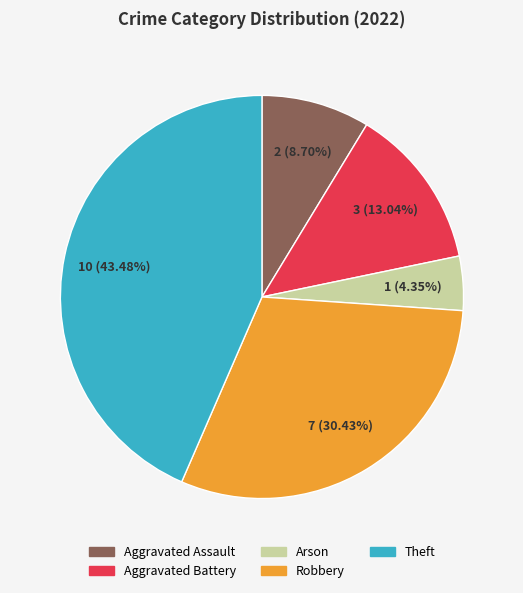

What percentage is the Robbery slice, to the nearest percent?

30%